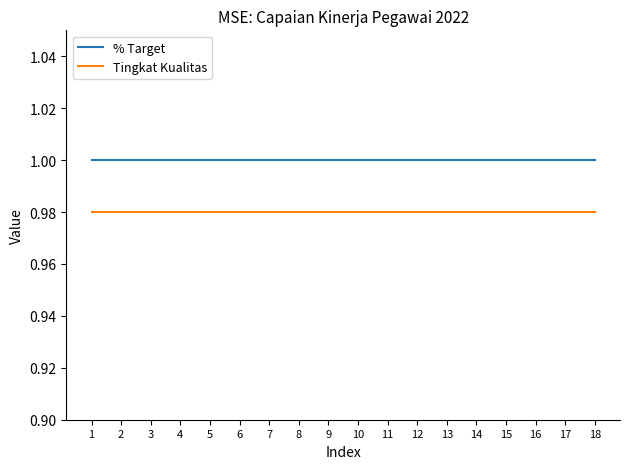

True or false: Tingkat Kualitas has a value of 1.0 at 13.

True